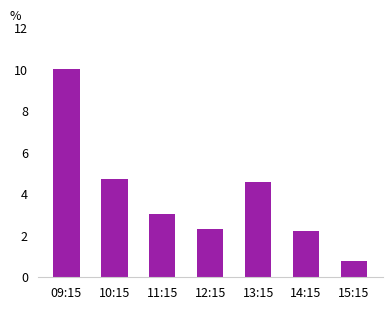

What is the difference between the second highest and second lowest values?

2.5